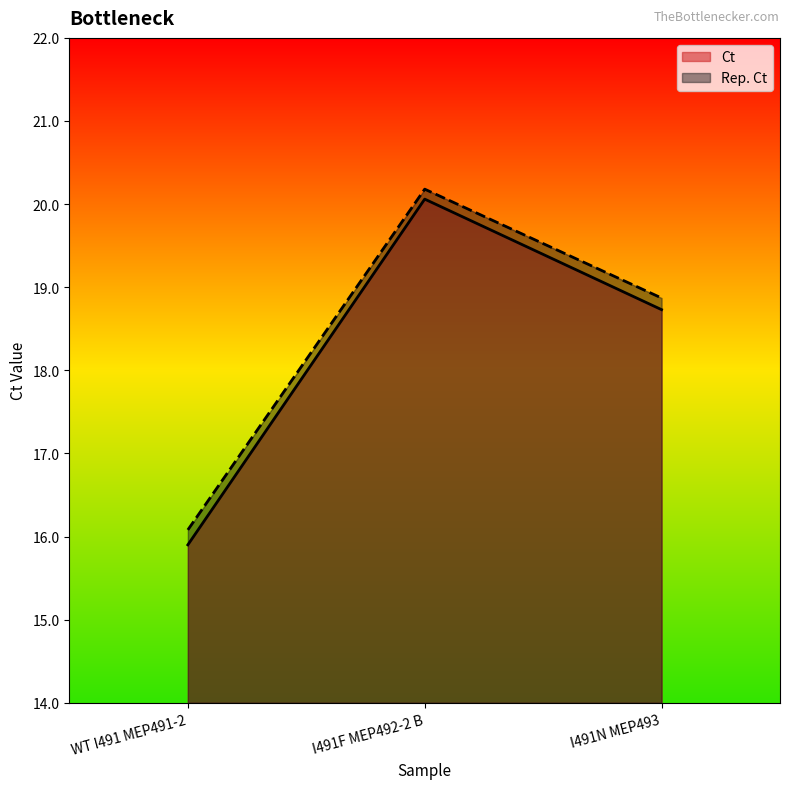

Rank the series by their average value, from lowest to highest.

Ct, Rep. Ct